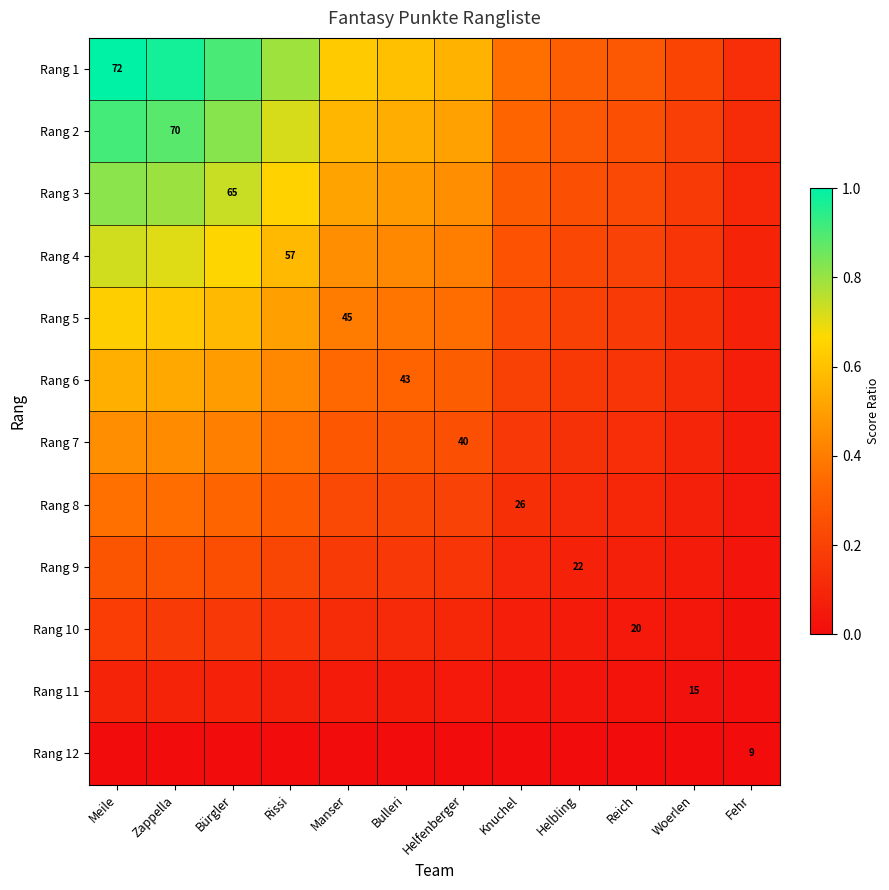

Which series has the largest total across all categories?

Rang 1